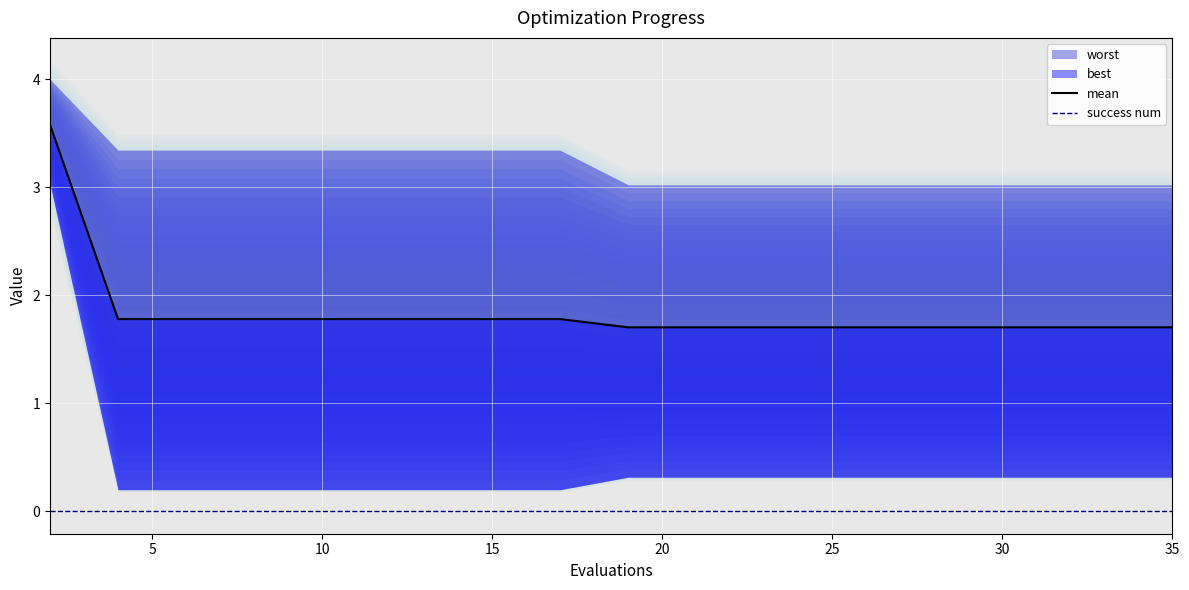

How many lines are shown in the chart?

2